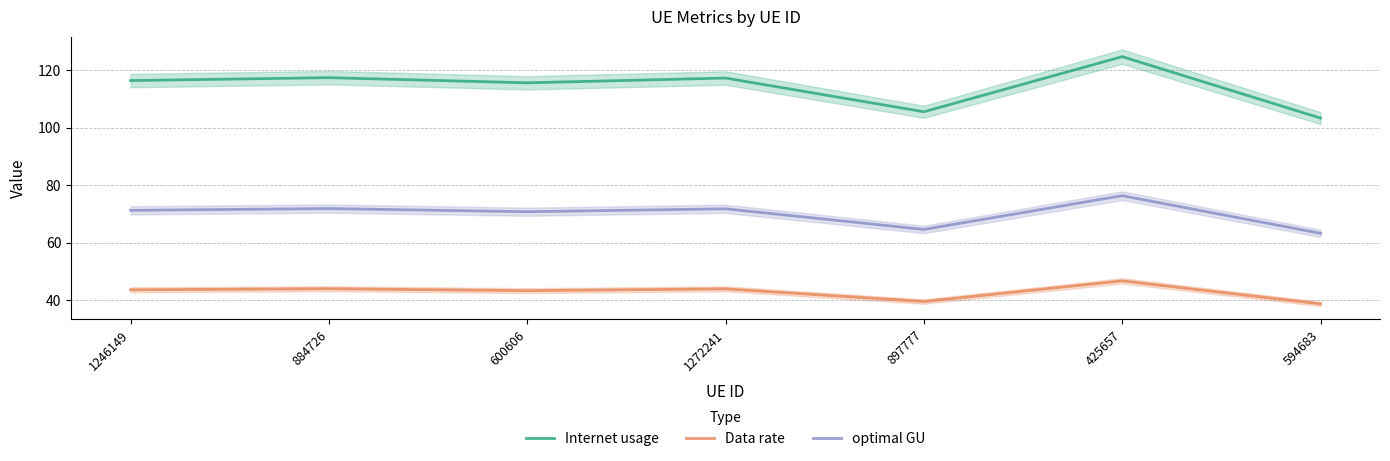

What is the label of the 4th point from the right?

1272241